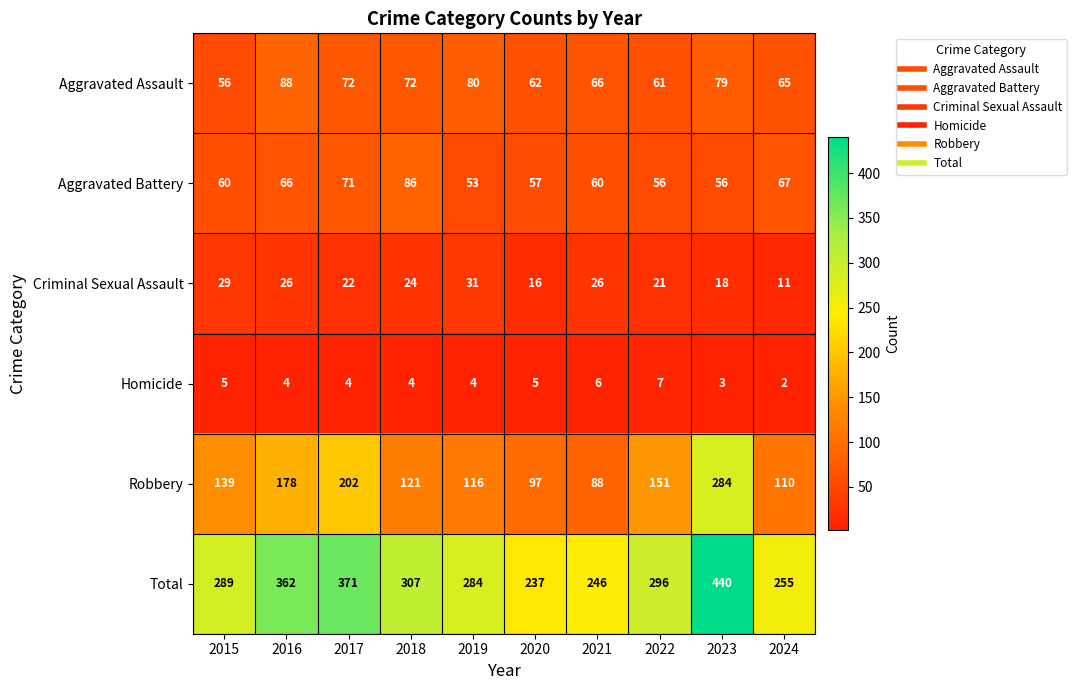

Rank the series by their maximum value, from lowest to highest.

Homicide, Criminal Sexual Assault, Aggravated Battery, Aggravated Assault, Robbery, Total